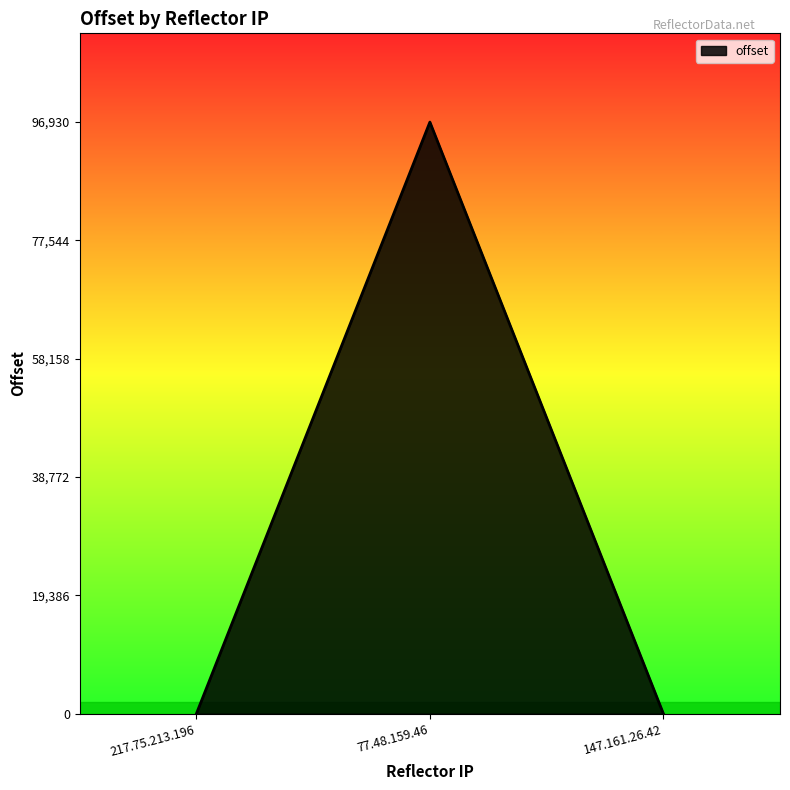

How many distinct data groups are displayed?

1